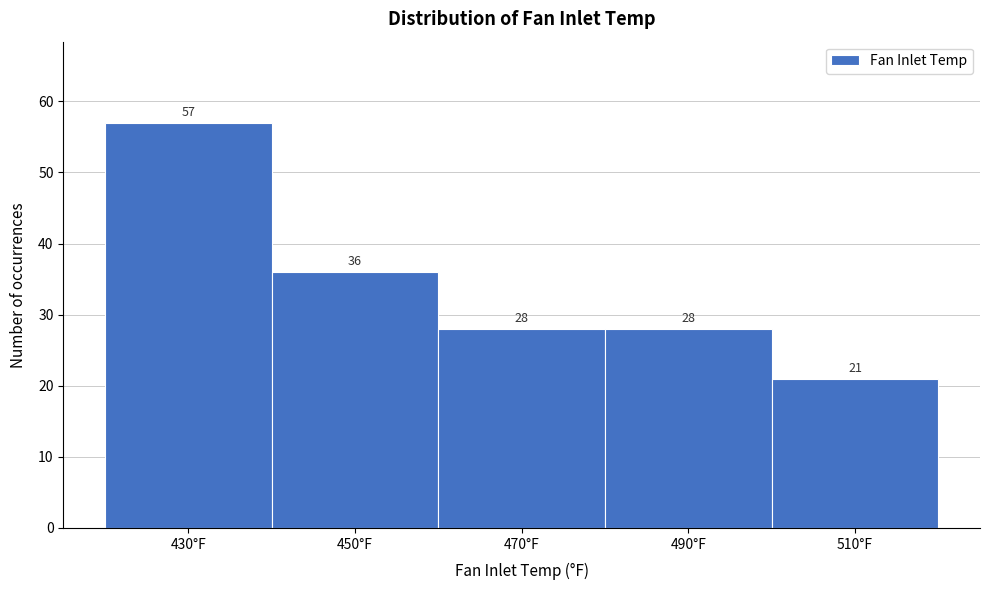

Reading right to left, what are all the values shown in this chart?

510°F=21	490°F=28	470°F=28	450°F=36	430°F=57